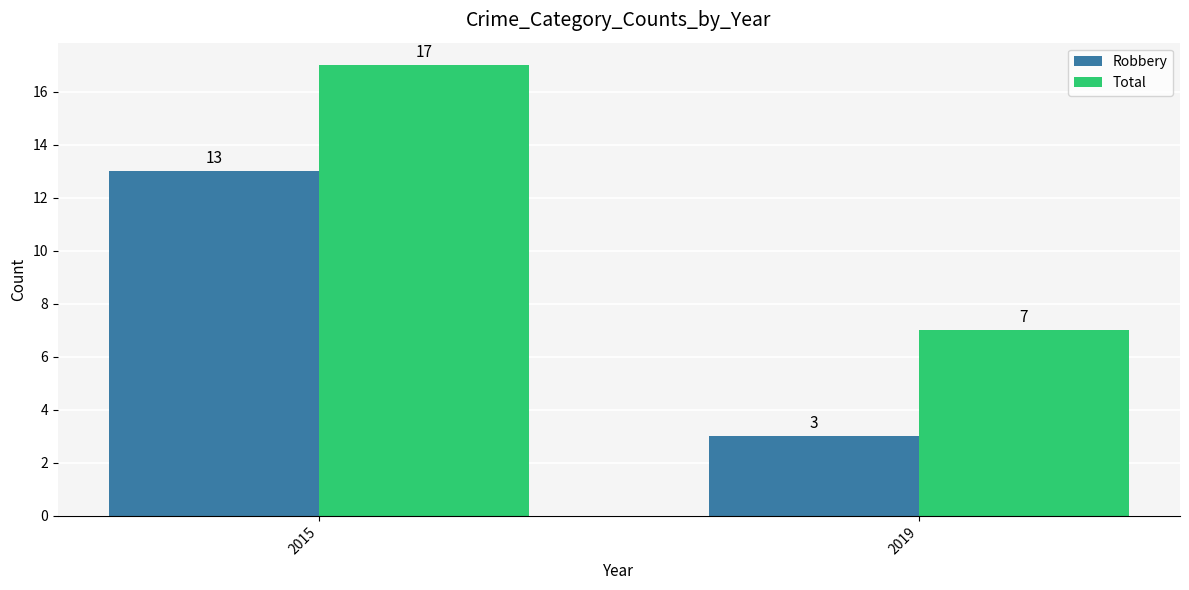

Rank the series at 2019 from highest to lowest value.

Total, Robbery